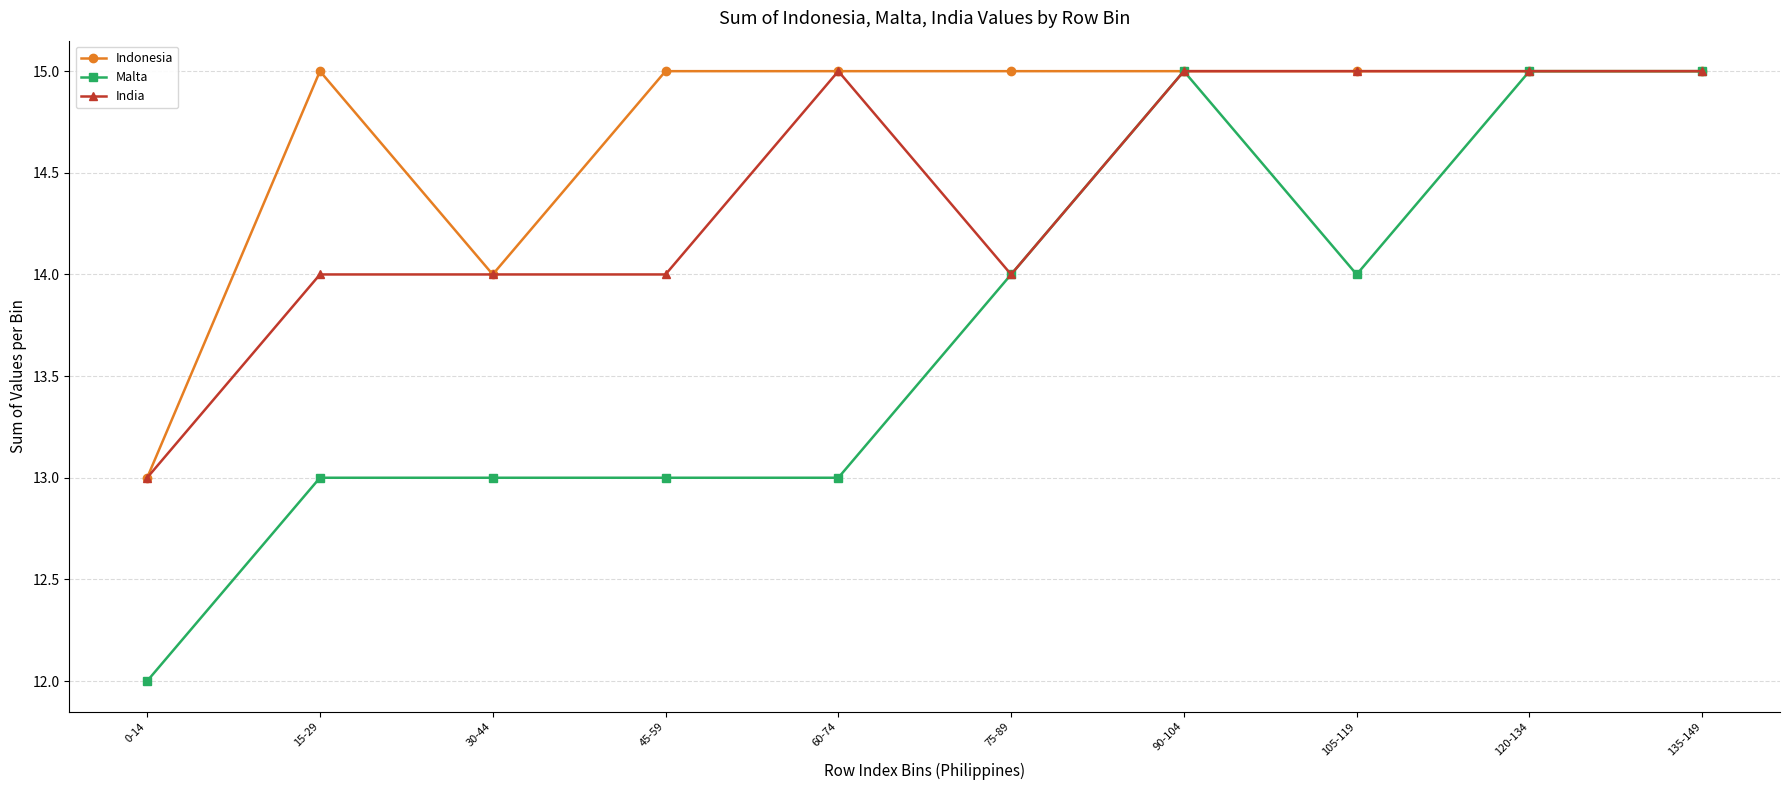

Is the value of Indonesia at 45-59 greater than the value of India at 30-44?

Yes